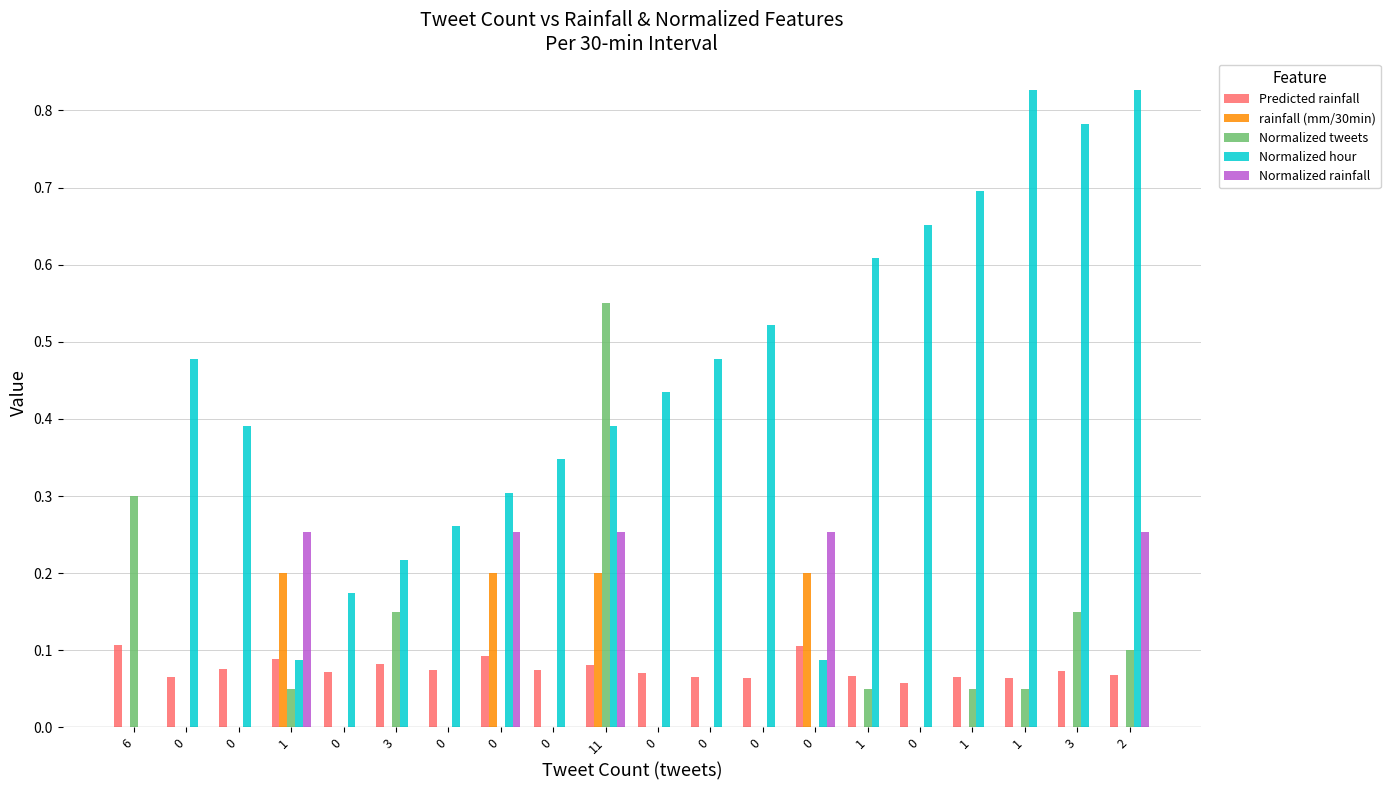

Count the number of data series in this chart.

5